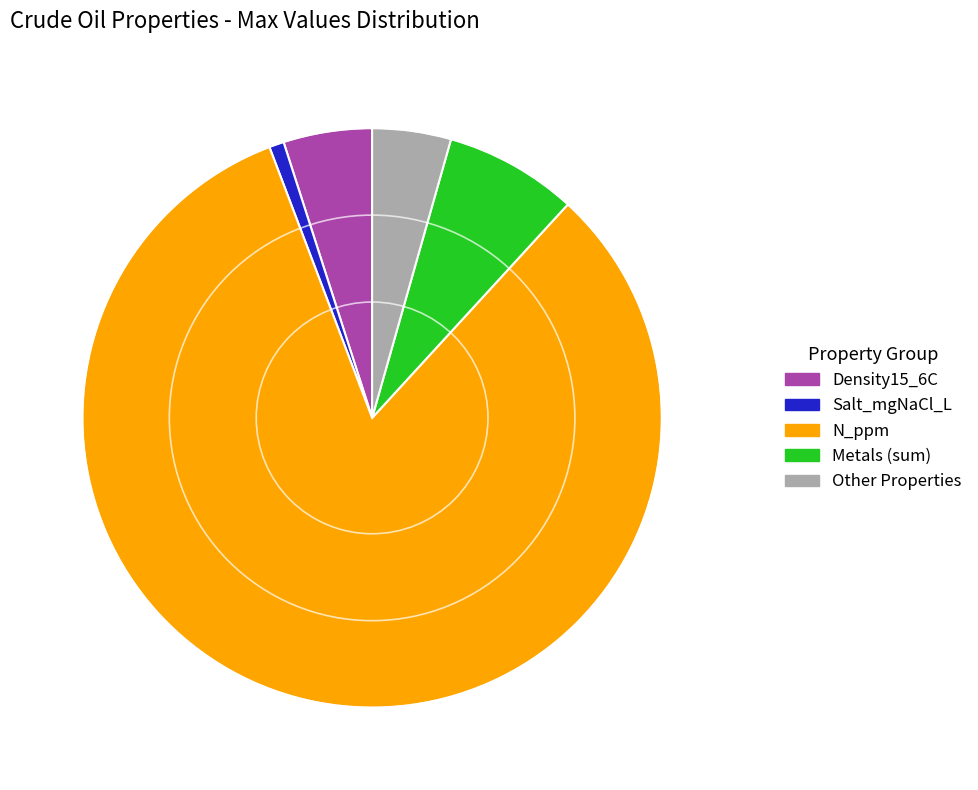

Do Density15_6C and Metals (sum) together represent more than half of the pie?

No